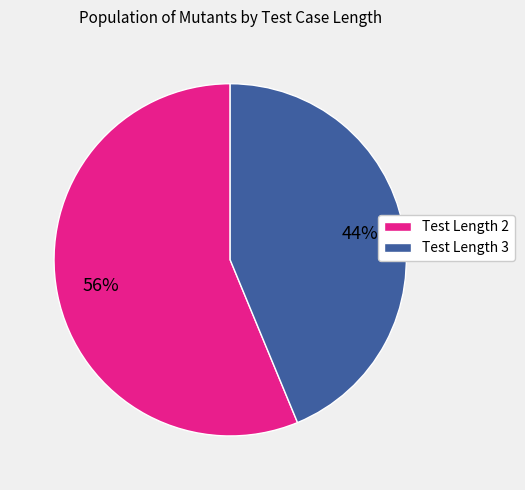

To the nearest percent, what is the difference between the largest and smallest slice percentages?

12%